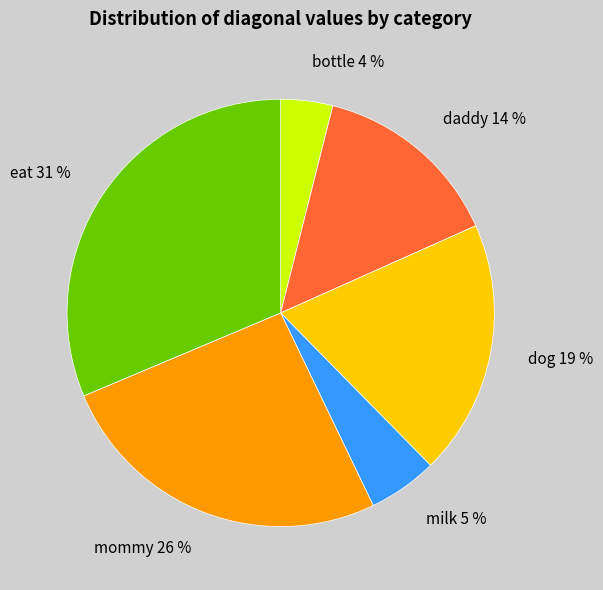

Approximately how many times larger is the value at eat compared to mommy?

1.2